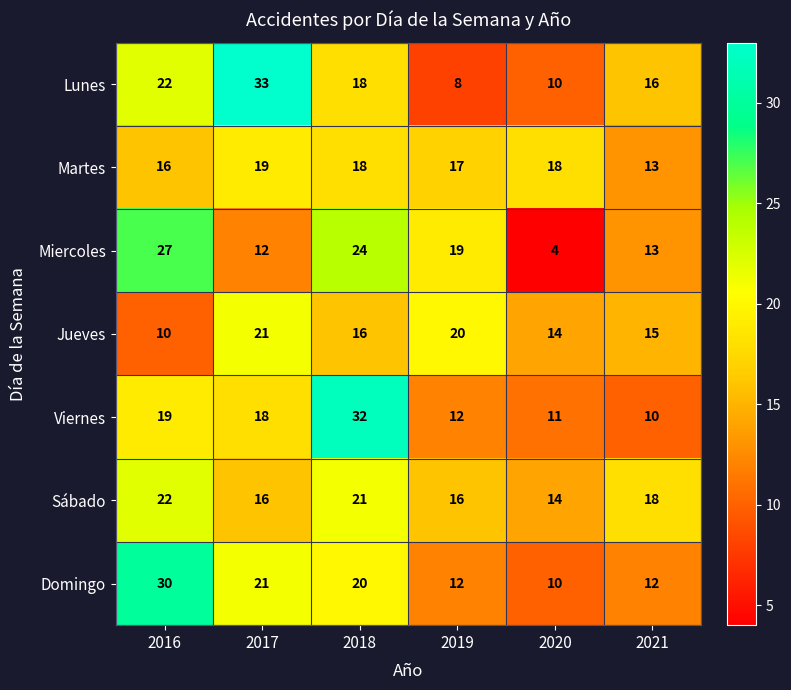

Is the value of Viernes at 2019 greater than the value of Sábado at 2017?

No